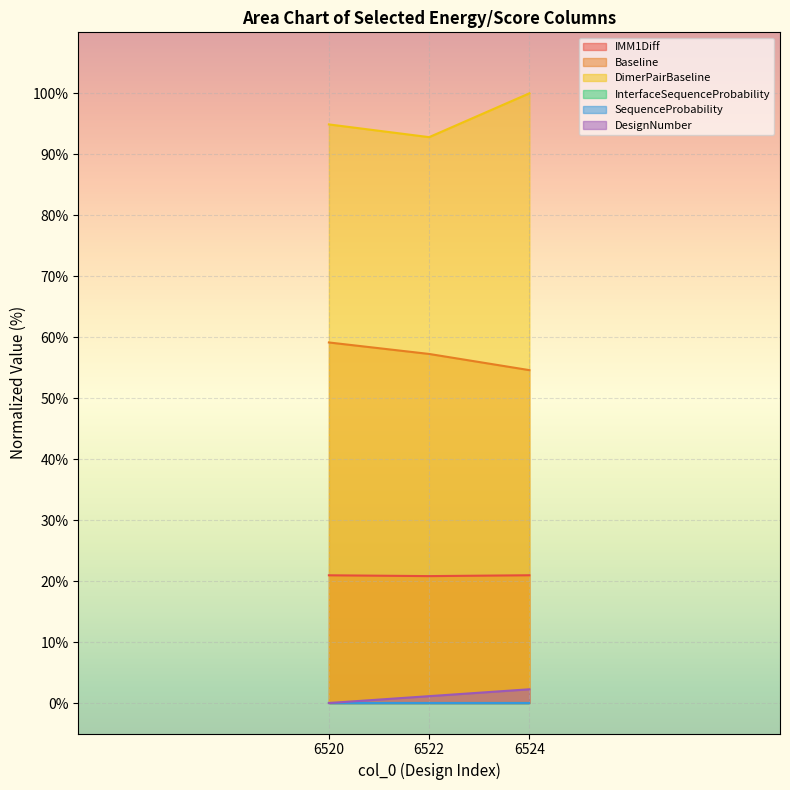

Which category has the highest value across all series?

6524